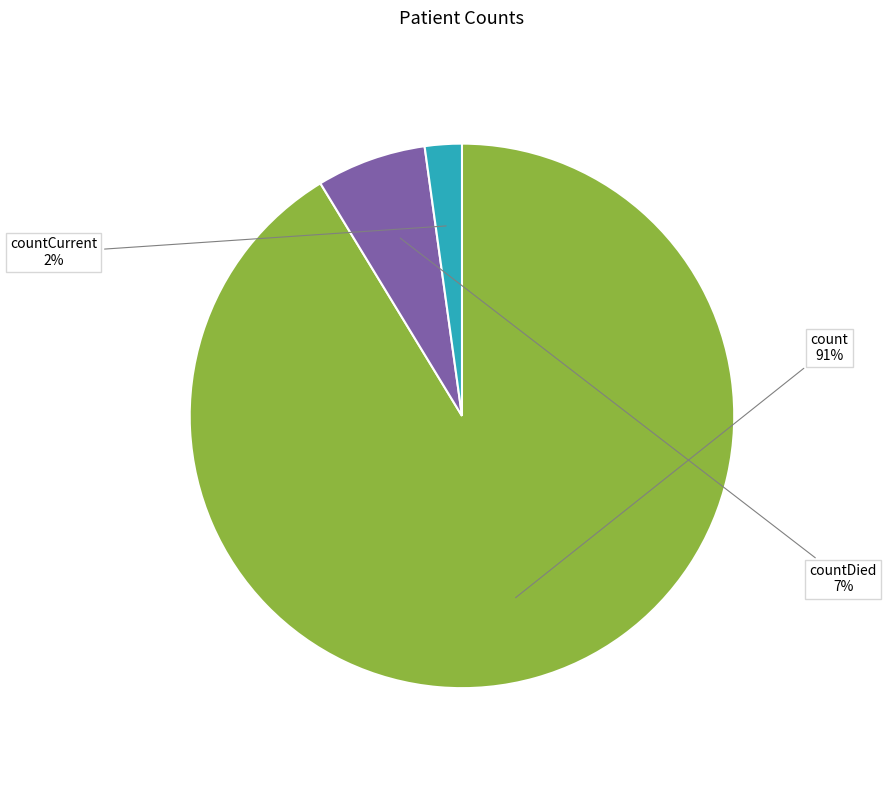

To the nearest percent, what is the average slice percentage?

33%